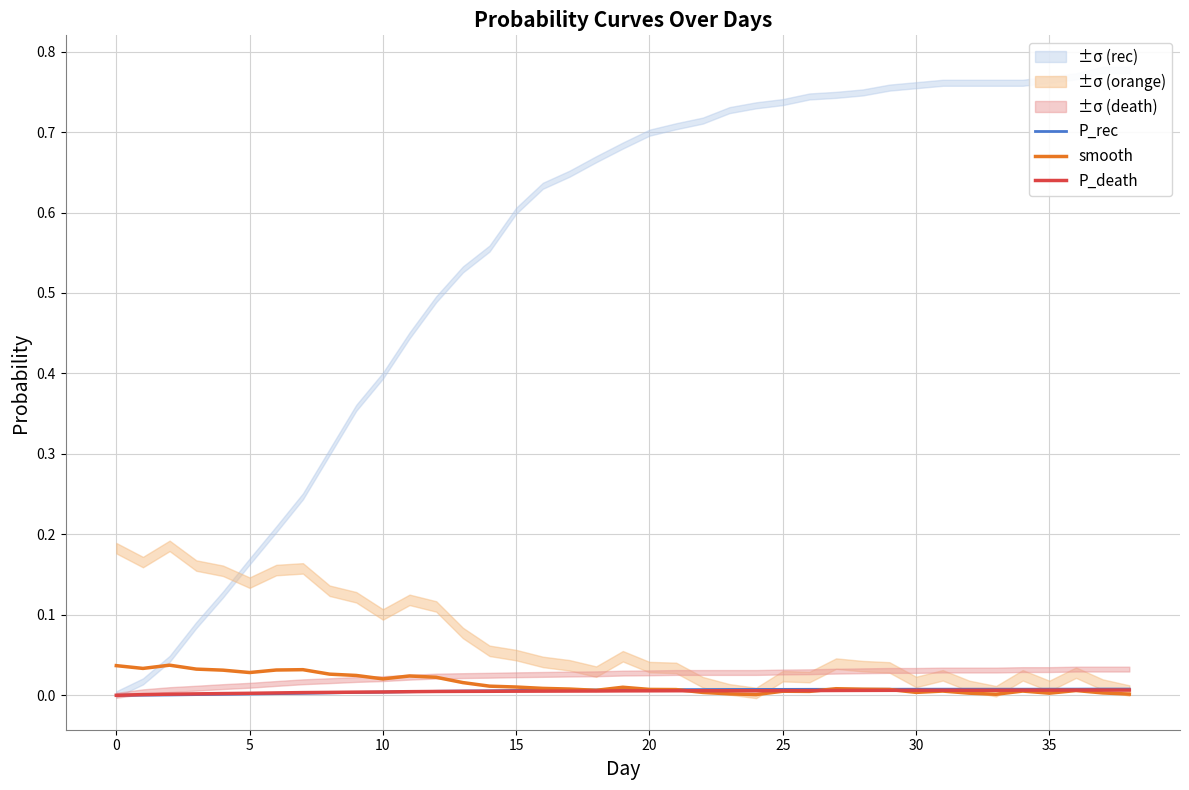

True or false: P_death has a value of 0.0 at 10.

True